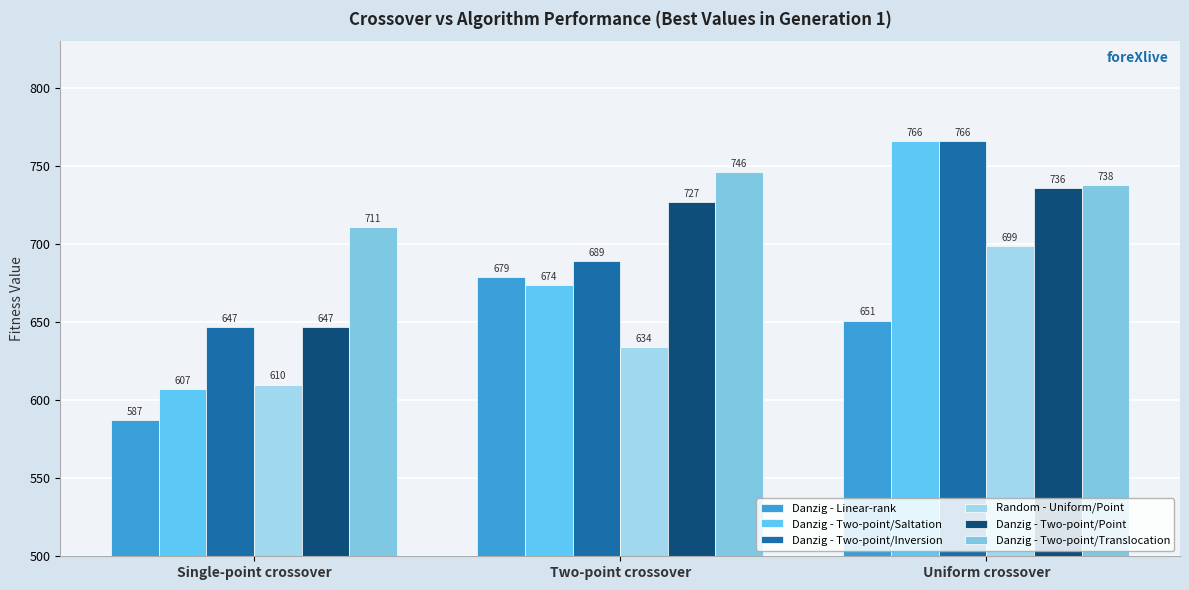

The value of Danzig - Two-point/Saltation at Single-point crossover is 132. True or false?

False